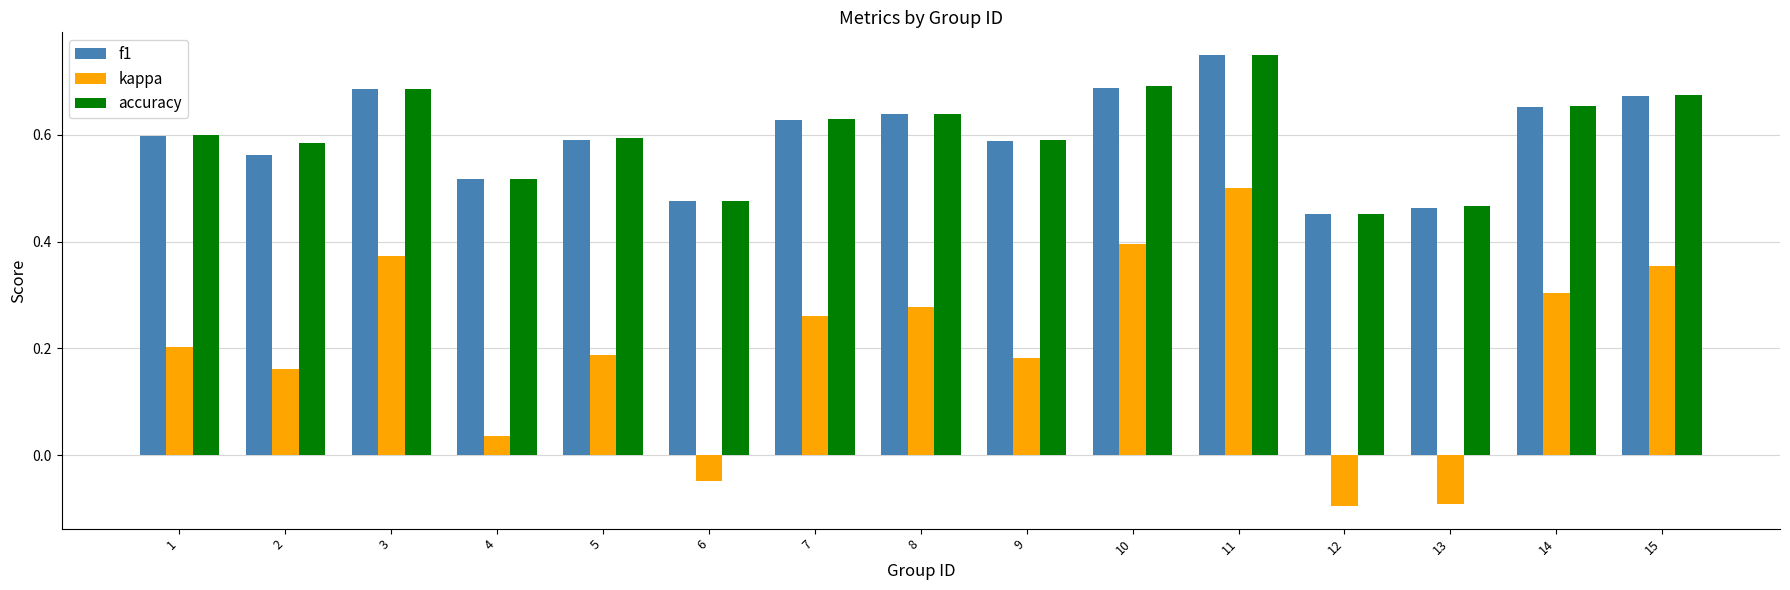

How many f1 values are between 0 and 1?

15